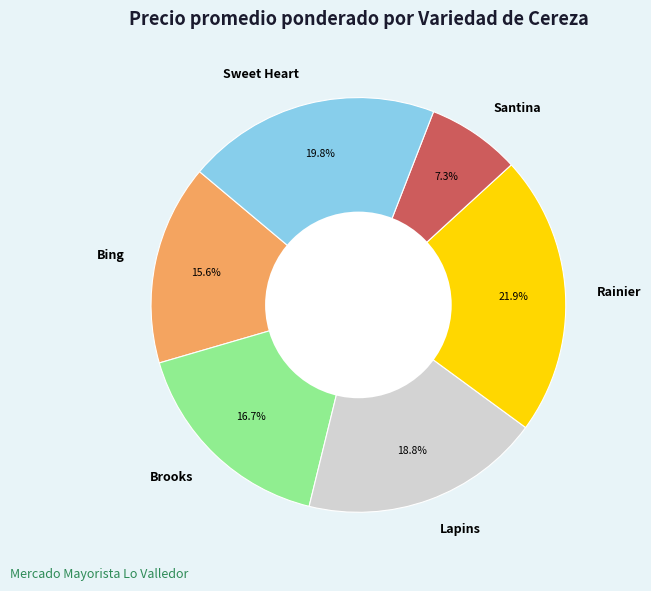

What percentage is the Bing slice, to the nearest percent?

16%